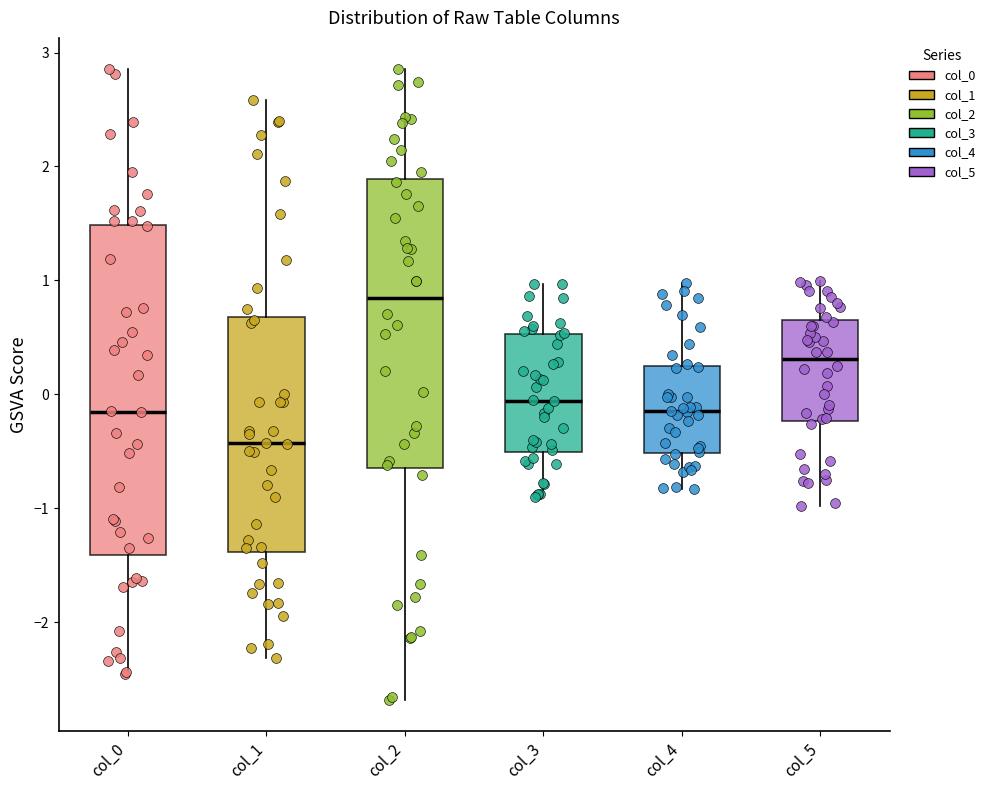

Reading left to right, transcribe this box plot: for each box, give where its median line is, the range the box spans, and where its two whiskers end, as read against the y-axis. The values are not printed on the chart, so give them approximately, as read against the axis.

col_0: median -0.2, box -1.4 to 1.5, whiskers -2.5 to 2.9
col_1: median -0.4, box -1.4 to 0.7, whiskers -2.3 to 2.6
col_2: median 0.8, box -0.6 to 1.9, whiskers -2.7 to 2.9
col_3: median -0.1, box -0.5 to 0.5, whiskers -0.9 to 1.0
col_4: median -0.1, box -0.5 to 0.2, whiskers -0.8 to 1.0
col_5: median 0.3, box -0.2 to 0.6, whiskers -1.0 to 1.0